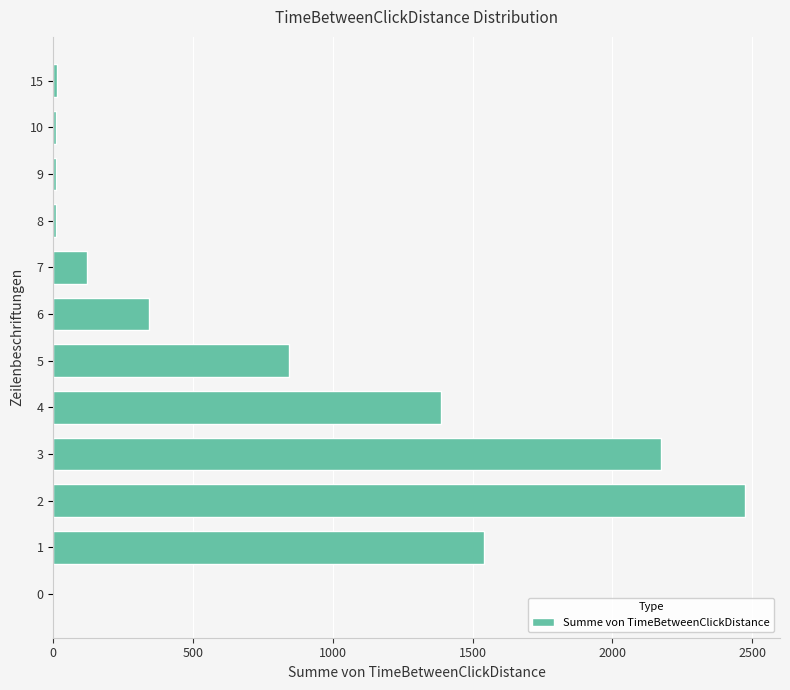

Does the chart contain stacked bars?

No